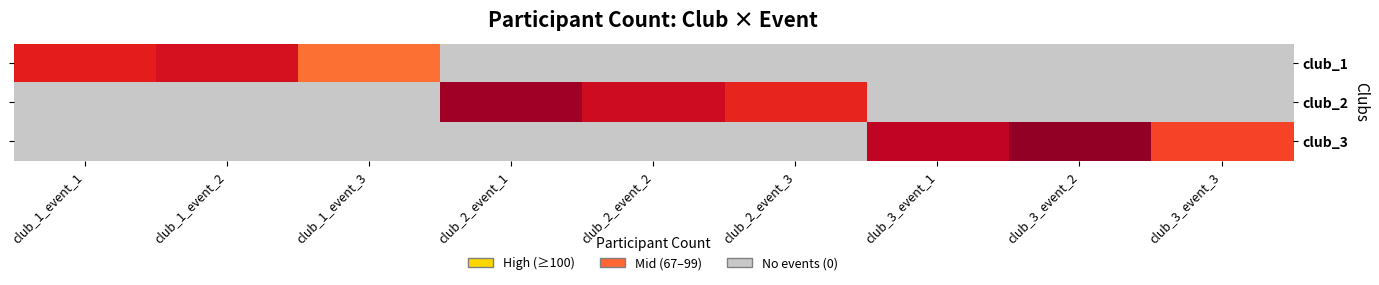

Is it true that club_3 equals 78.0 at club_3_event_3?

True